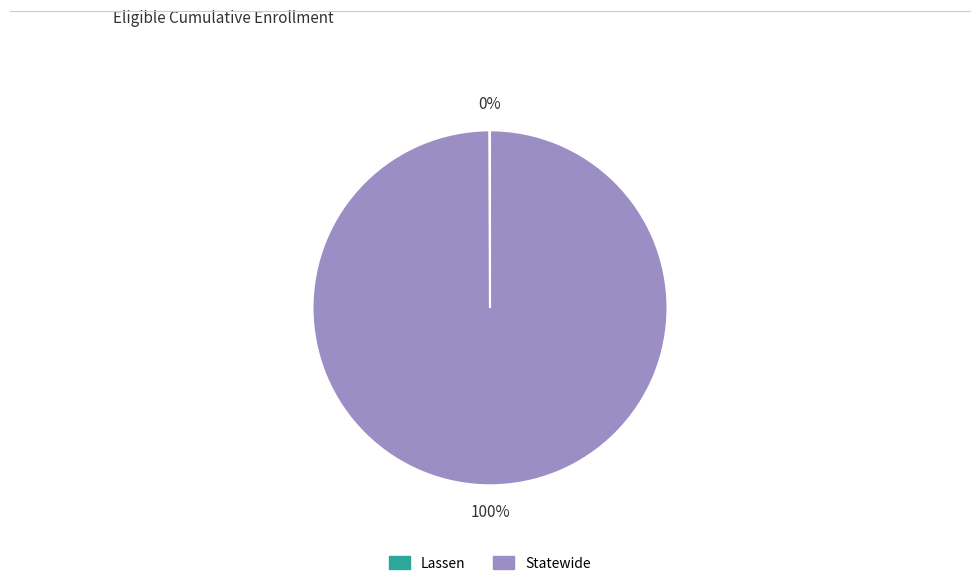

Does any single category account for the majority?

Yes